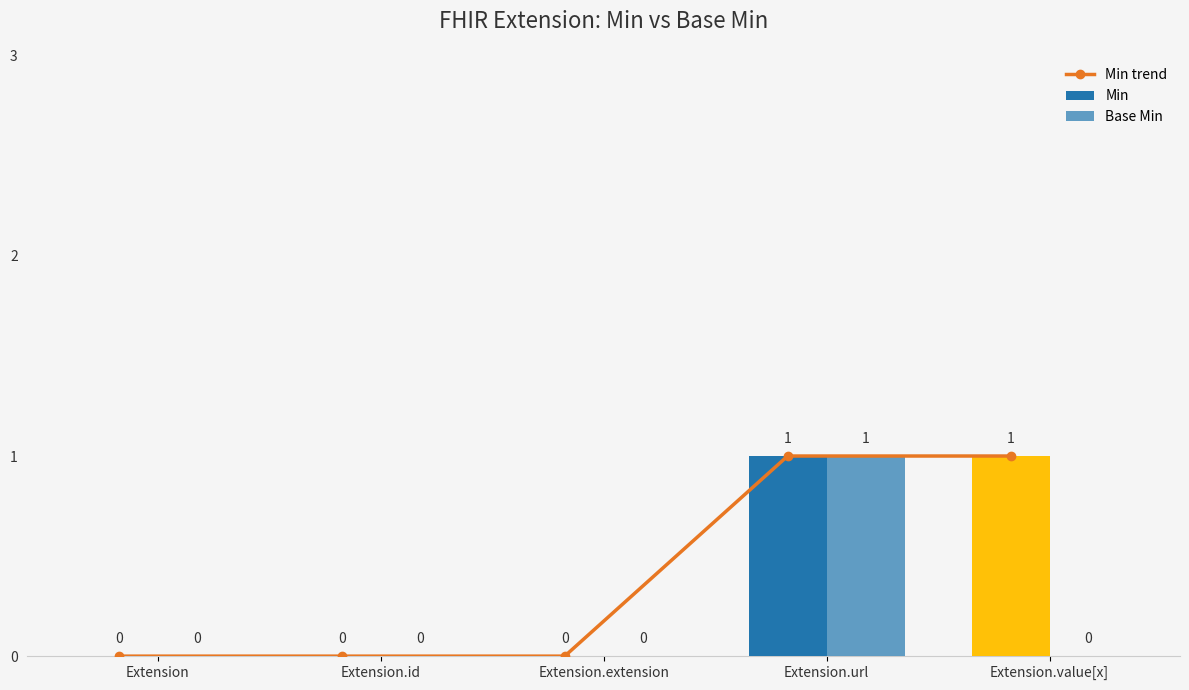

How many groups of bars are there?

5